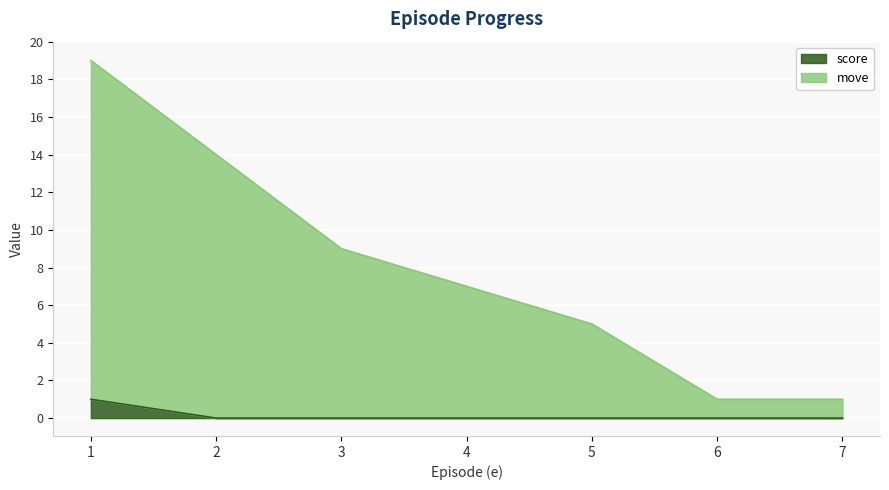

Where is score nearest to the value 0?

2